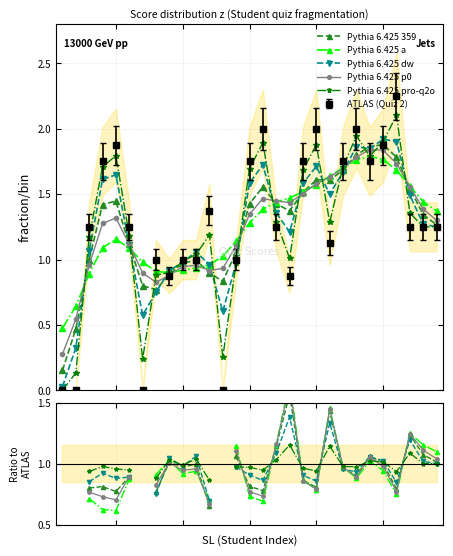

True or false: Quiz 2 and Lookup value intersect in this chart.

False